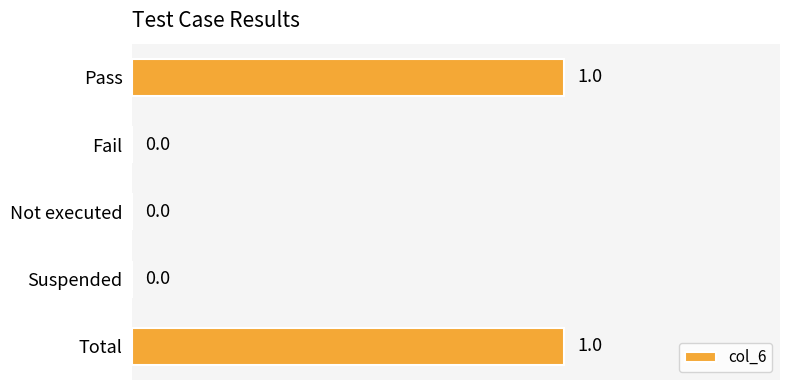

How many values are between 0 and 1?

5